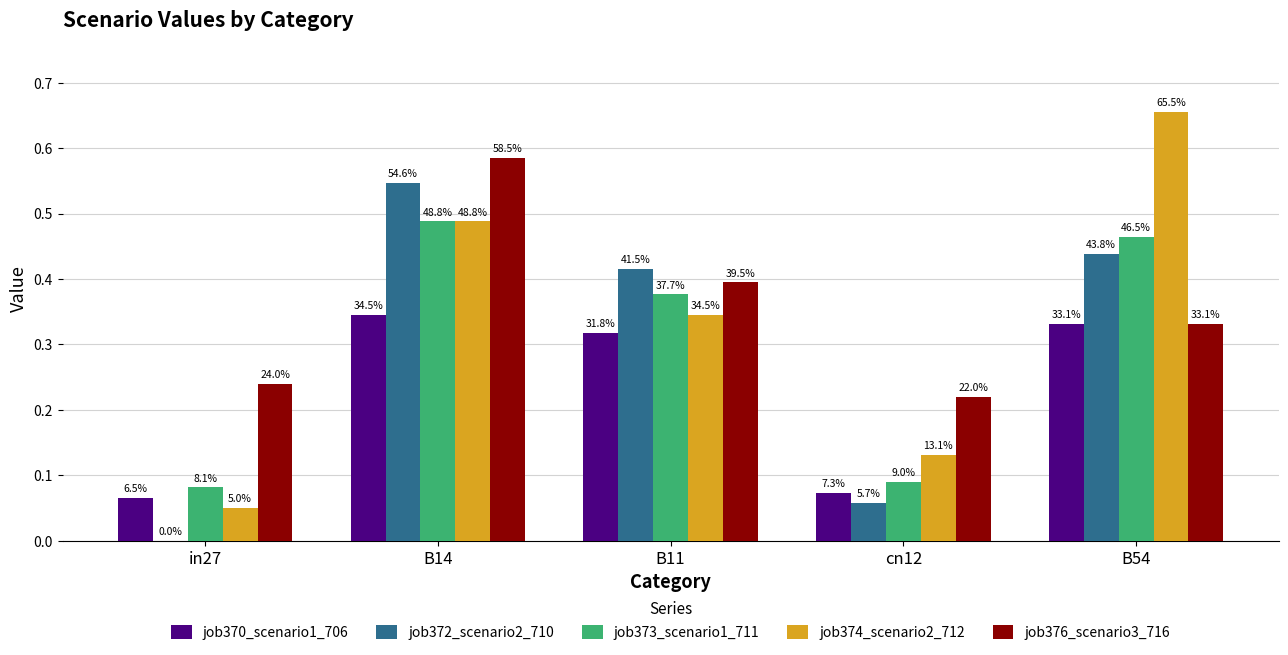

Are the bars grouped side by side (vs. stacked)?

Yes